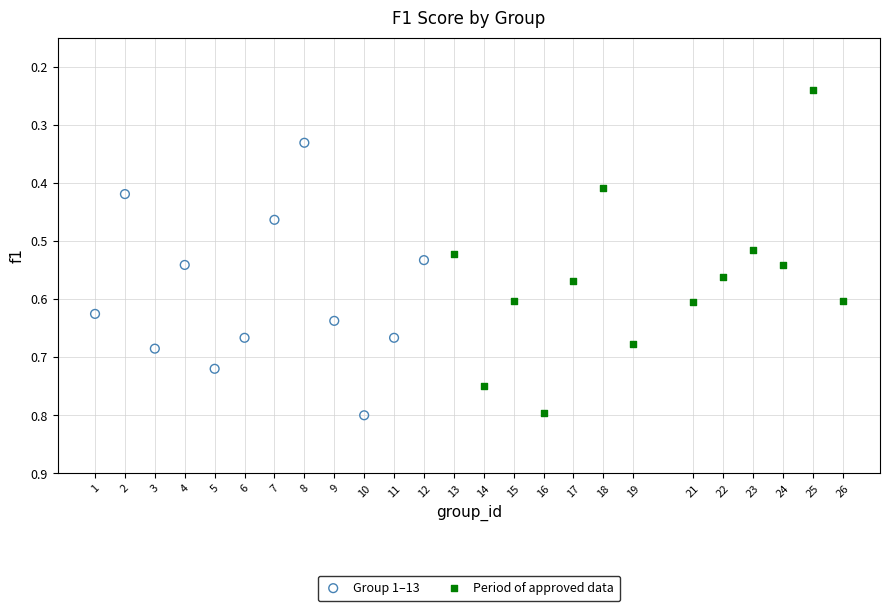

Which series has the widest spread of Y values?

Period of approved data